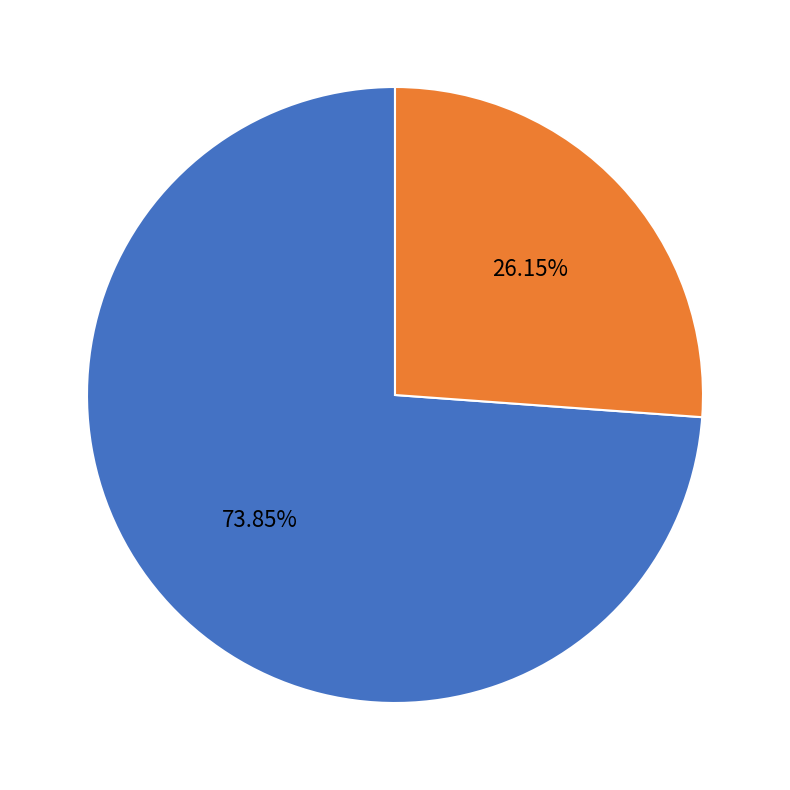

Count the number of slices in the pie.

2